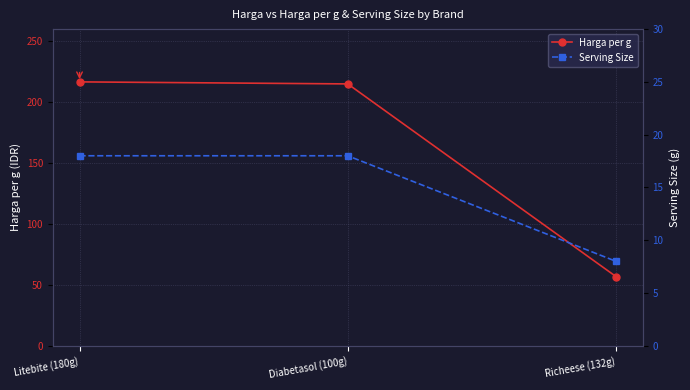

The value of Harga per g at Litebite (180g) is 290.7. True or false?

False